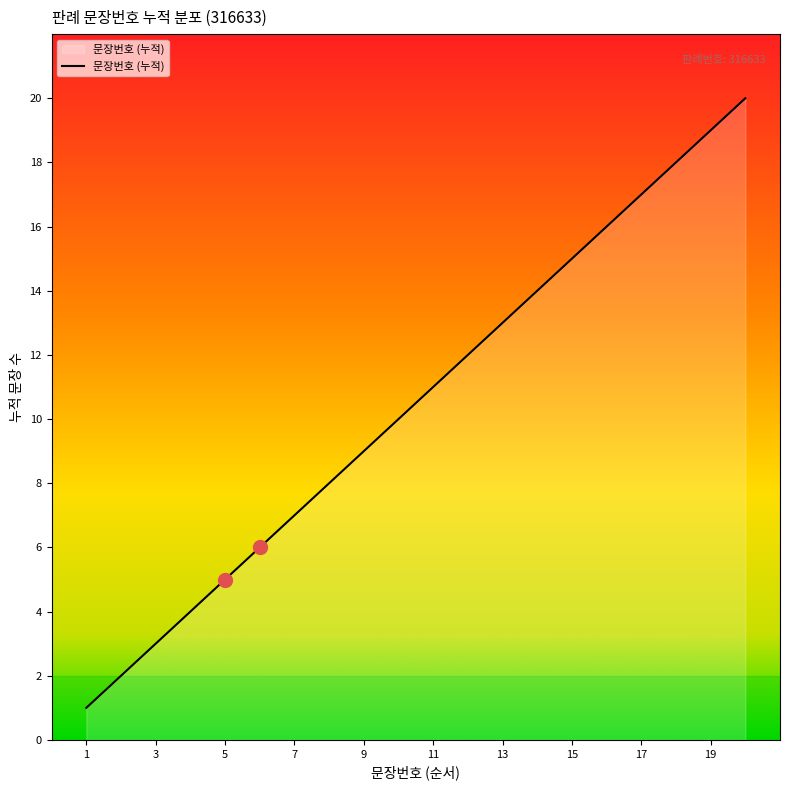

What is the greatest value displayed?

20